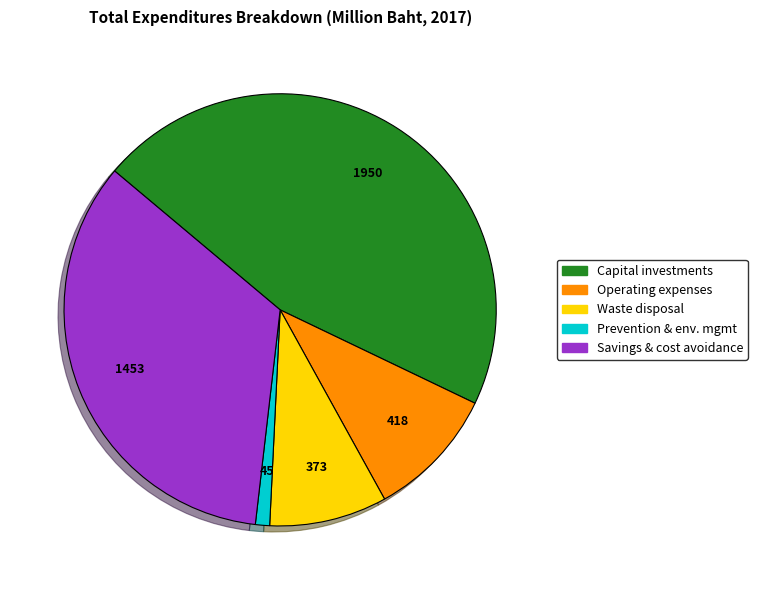

Combined, do Waste disposal and Prevention & env. mgmt account for over 50%?

No